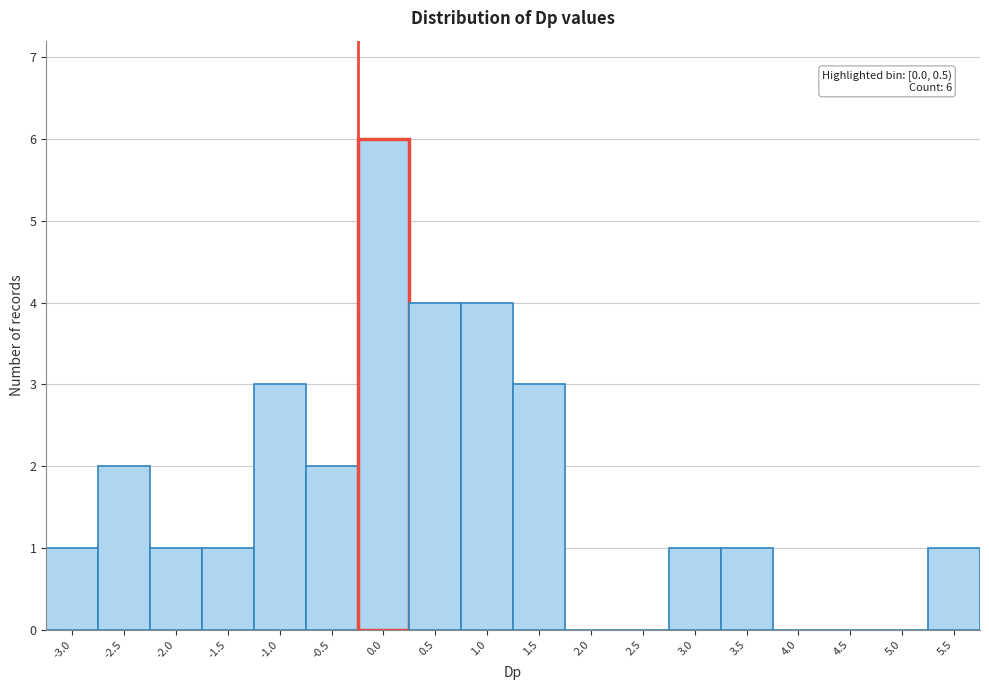

Reading left to right, extract all data points from this chart.

-3.0=1	-2.5=2	-2.0=1	-1.5=1	-1.0=3	-0.5=2	0.0=6	0.5=4	1.0=4	1.5=3	2.0=0	2.5=0	3.0=1	3.5=1	4.0=0	4.5=0	5.0=0	5.5=1